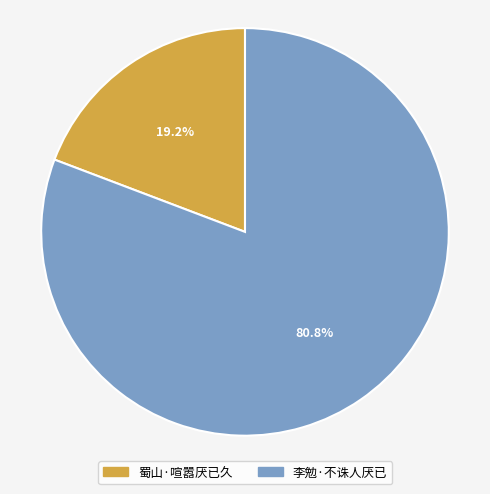

Rank the categories by value from highest to lowest.

李勉·不诛人厌已, 蜀山·喧嚣厌已久